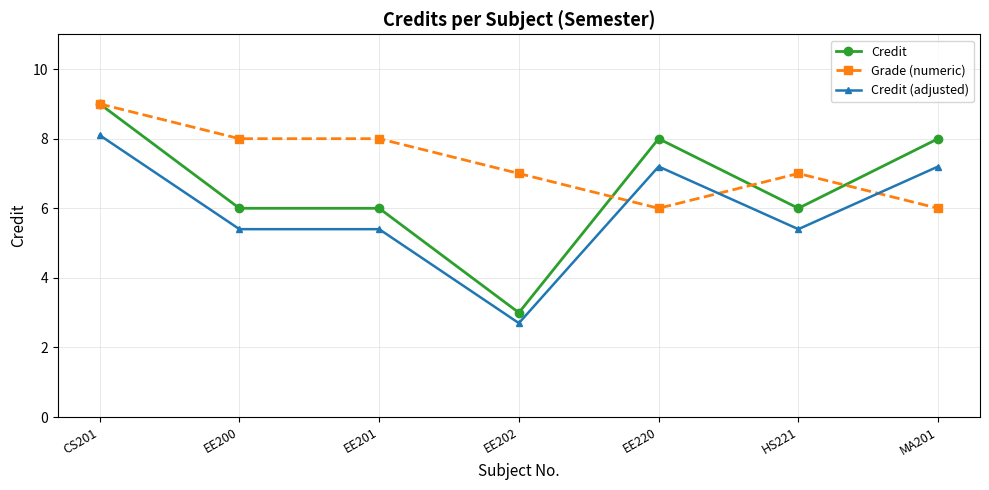

Reading right to left, extract all data points from this chart.

Credit: 8.0	6.0	8.0	3.0	6.0	6.0	9.0
Grade (numeric): 6.0	7.0	6.0	7.0	8.0	8.0	9.0
Credit (adjusted): 7.2	5.4	7.2	2.7	5.4	5.4	8.1